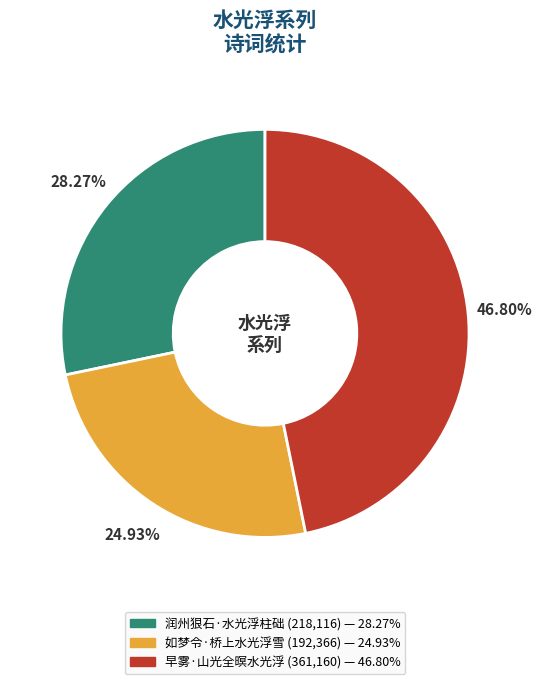

How many slices are in this pie chart?

3